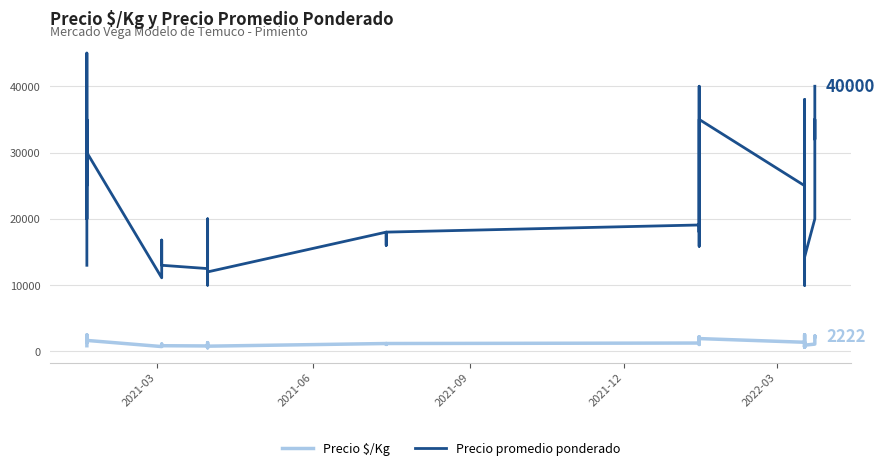

How many data points does each series have?

40